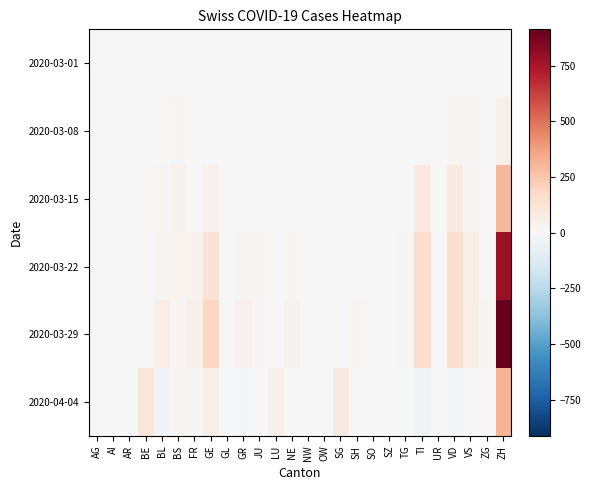

Reading left to right, what are all the values shown in this chart?

2020-03-01: AG=0	AI=0	AR=0	BE=0	BL=0	BS=0	FR=0	GE=0	GL=0	GR=0	JU=0	LU=0	NE=0	NW=0	OW=0	SG=0	SH=0	SO=0	SZ=0	TG=0	TI=0	UR=0	VD=0	VS=0	ZG=0	ZH=0
2020-03-08: AG=0	AI=0	AR=0	BE=0	BL=3	BS=9	FR=0	GE=6	GL=0	GR=0	JU=4	LU=0	NE=3	NW=0	OW=0	SG=0	SH=0	SO=0	SZ=0	TG=0	TI=0	UR=0	VD=18	VS=9	ZG=0	ZH=53
2020-03-15: AG=0	AI=0	AR=0	BE=0	BL=8	BS=29	FR=0	GE=37	GL=0	GR=0	JU=4	LU=0	NE=6	NW=6	OW=0	SG=0	SH=0	SO=0	SZ=0	TG=1	TI=92	UR=0	VD=91	VS=20	ZG=0	ZH=295
2020-03-22: AG=0	AI=0	AR=0	BE=0	BL=28	BS=27	FR=32	GE=133	GL=0	GR=27	JU=9	LU=0	NE=19	NW=-1	OW=0	SG=0	SH=0	SO=0	SZ=0	TG=9	TI=154	UR=0	VD=146	VS=56	ZG=3	ZH=780
2020-03-29: AG=0	AI=0	AR=0	BE=0	BL=59	BS=21	FR=44	GE=186	GL=2	GR=36	JU=10	LU=0	NE=32	NW=-1	OW=0	SG=0	SH=15	SO=0	SZ=0	TG=11	TI=156	UR=7	VD=150	VS=61	ZG=9	ZH=913
2020-04-04: AG=0	AI=0	AR=0	BE=113	BL=-26	BS=18	FR=13	GE=56	GL=3	GR=-11	JU=-1	LU=49	NE=-1	NW=6	OW=0	SG=79	SH=-3	SO=0	SZ=0	TG=5	TI=-39	UR=-1	VD=-17	VS=-3	ZG=2	ZH=309